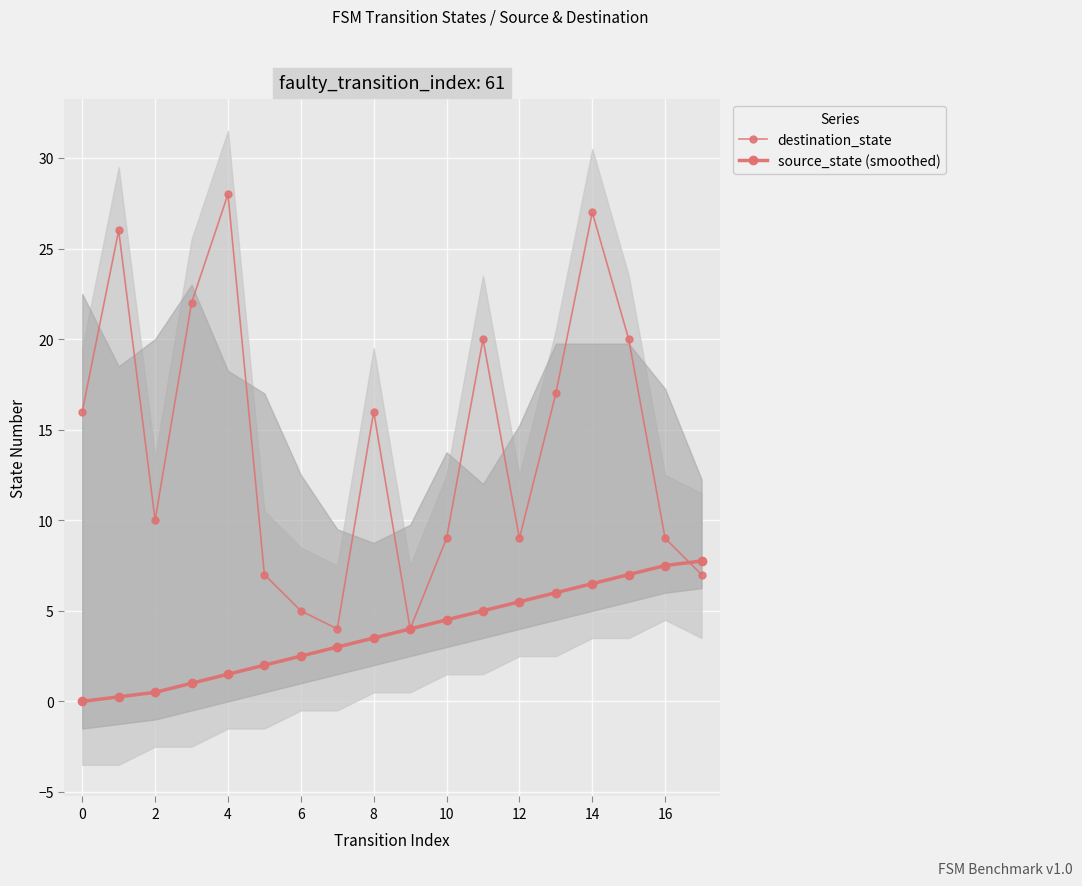

How many lines are shown in the chart?

2